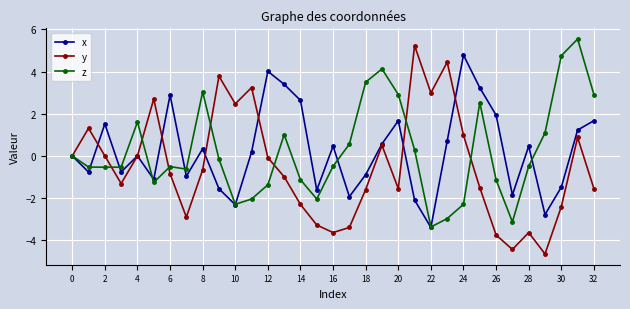

True or false: y and x intersect in this chart.

True